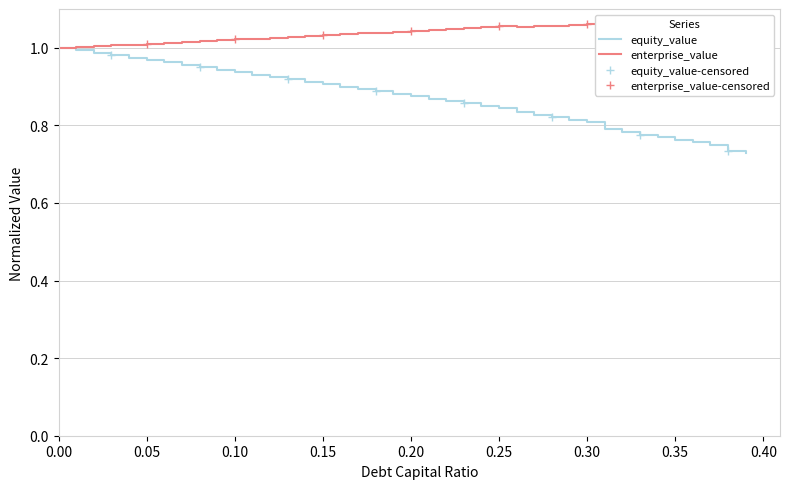

At how many categories does at least one series exceed 0?

40